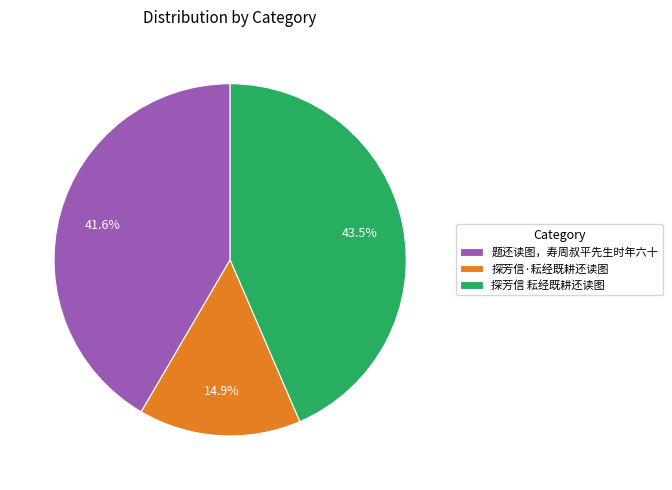

How many slices are in this pie chart?

3